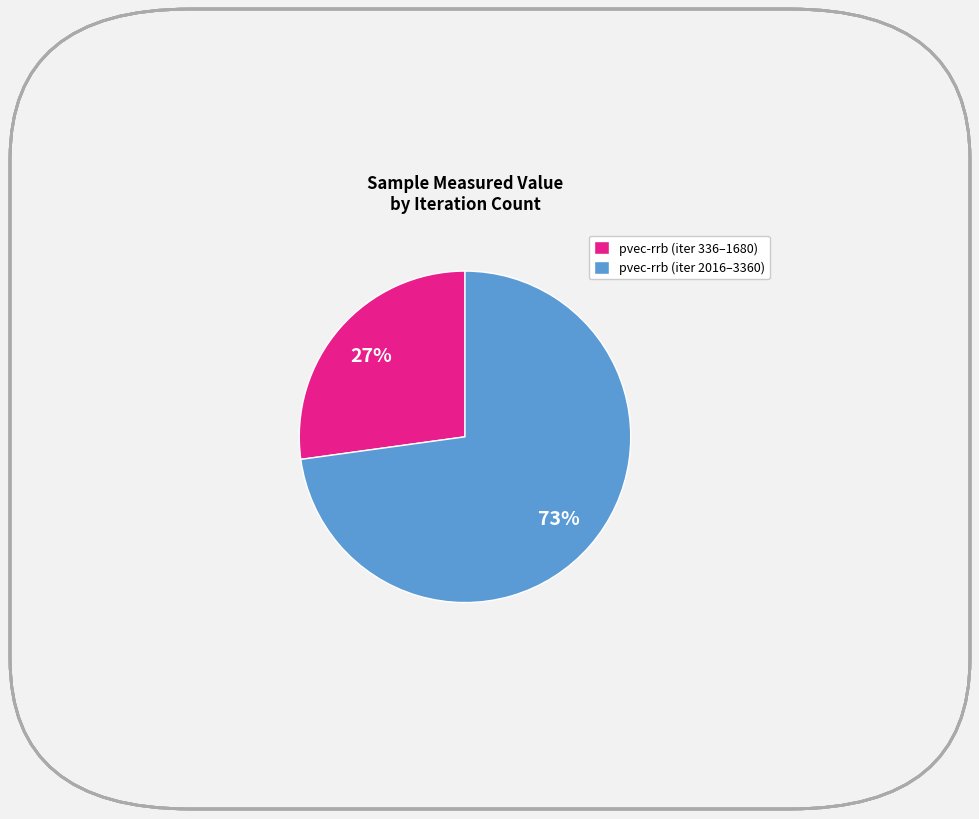

Rank the categories by value from lowest to highest.

pvec-rrb (iter 336–1680), pvec-rrb (iter 2016–3360)